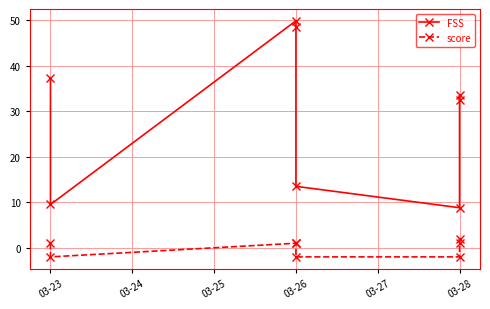

At 03-26, list the series in order from largest to smallest.

FSS, score